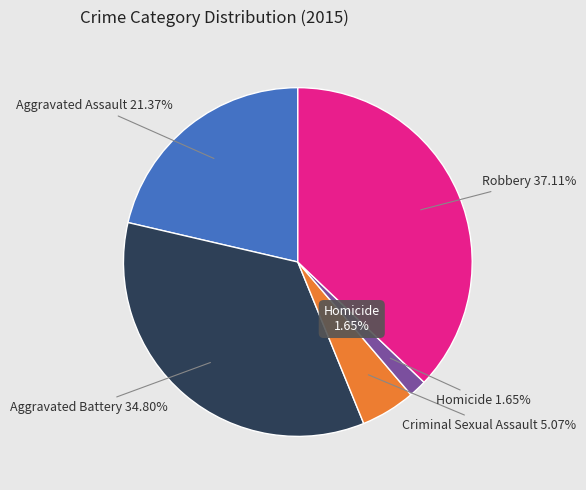

How many slices are in this pie chart?

5